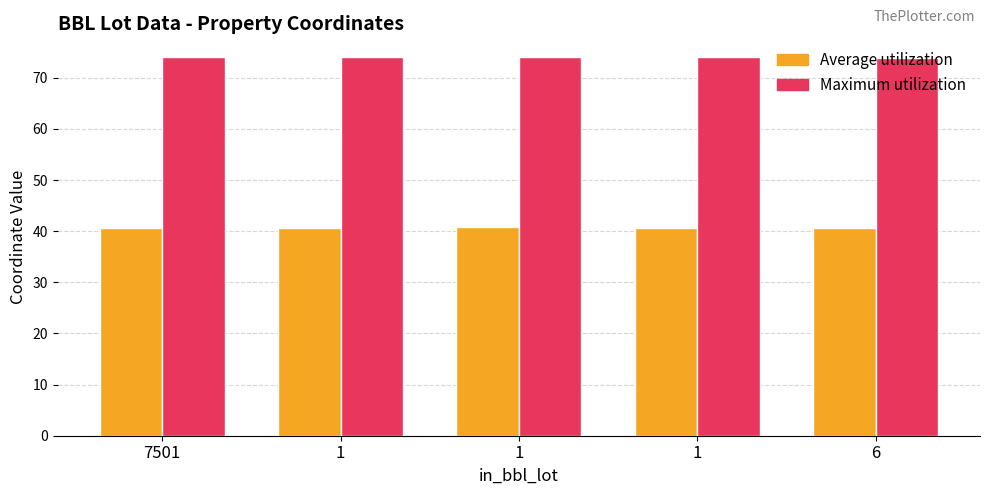

Which category has the lowest value across all series?

1